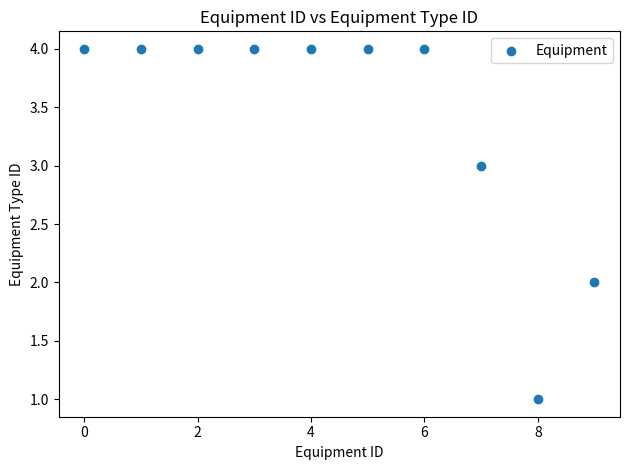

What is the average Y value?

3